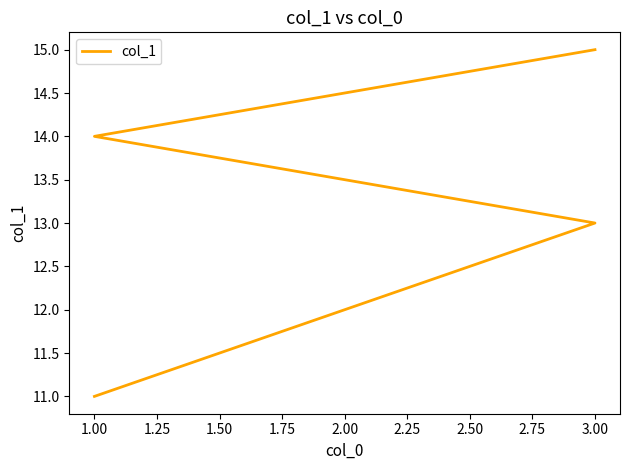

Is it true that the value at 1.00 is 20?

False